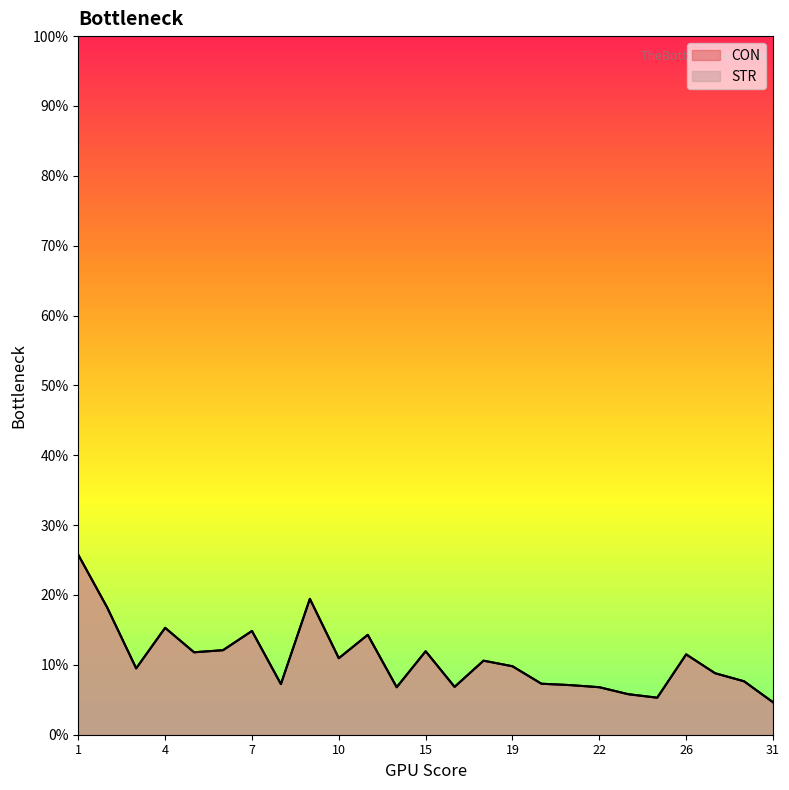

The CON series shows 2.8 at 30. True or false?

False